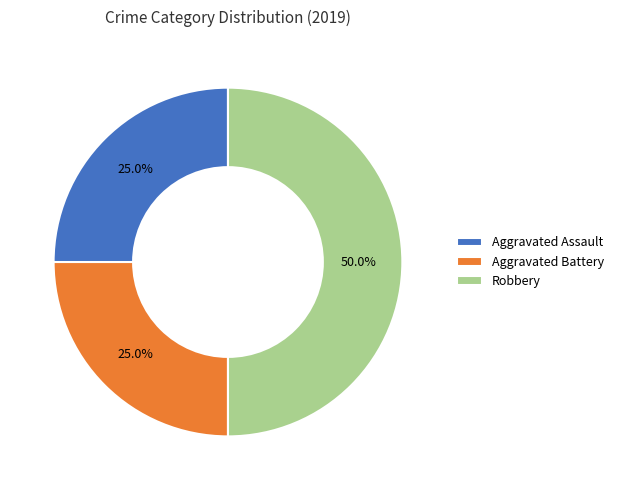

Which slice is the largest?

Robbery